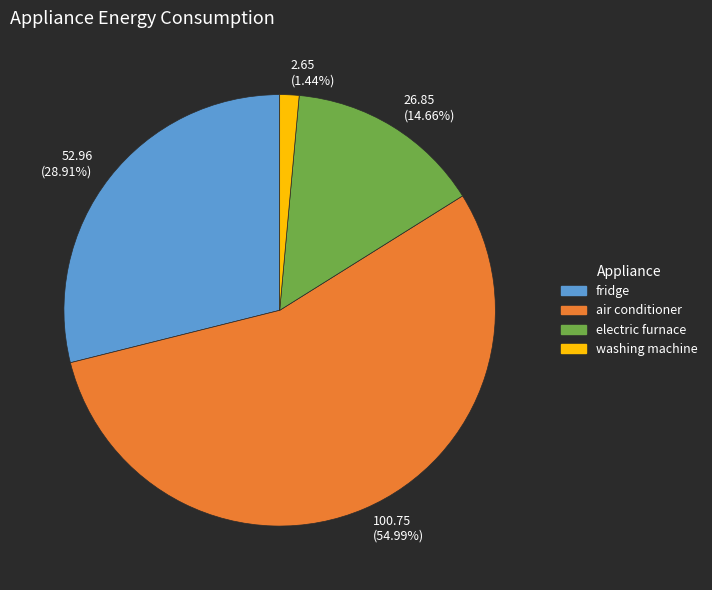

Which slice is the largest?

100.75 (54.99%)